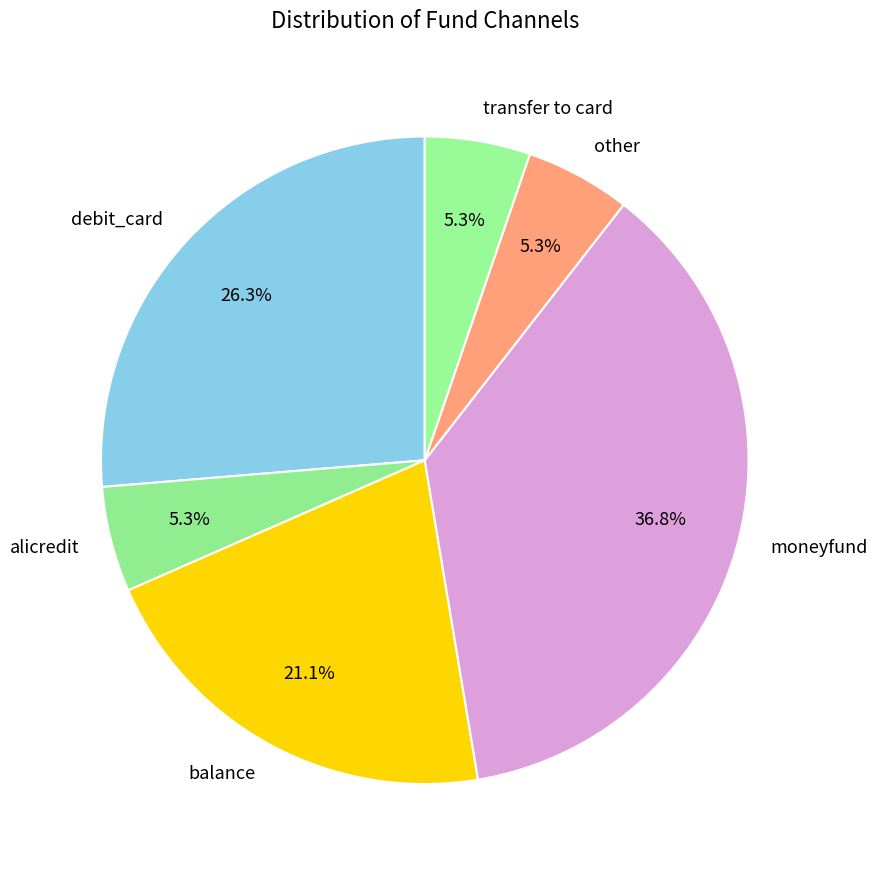

To the nearest percent, what portion does debit_card represent?

26%